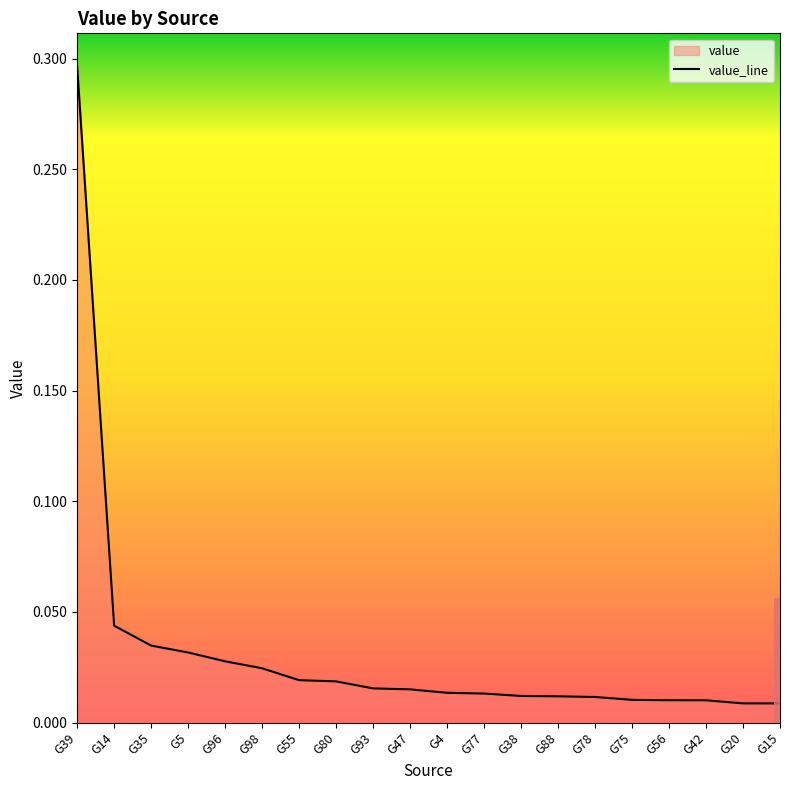

How many categories are shown in the chart?

20